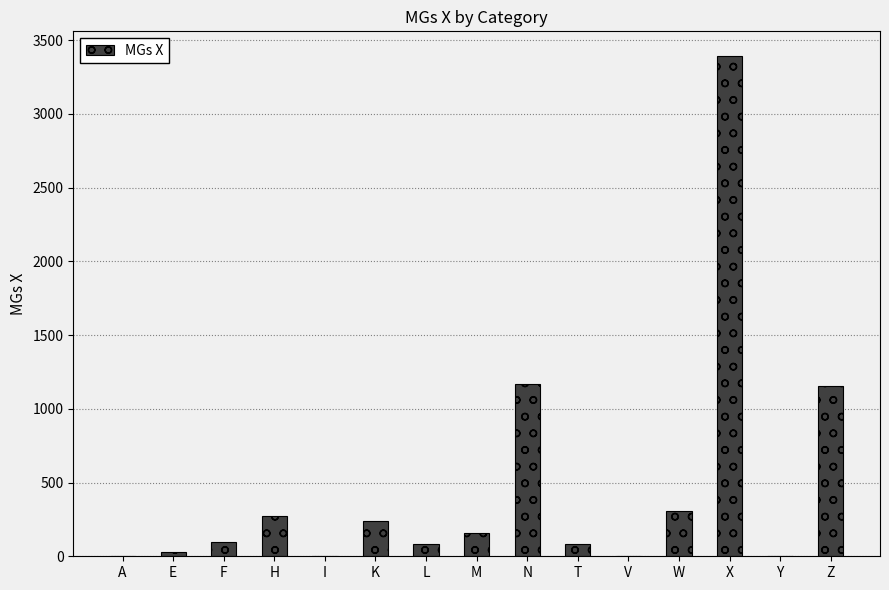

Between L and I, which is larger?

L